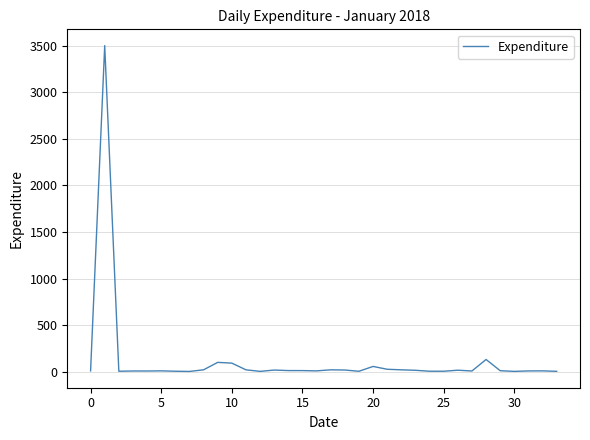

What is the difference between the maximum and minimum values?

3497.2